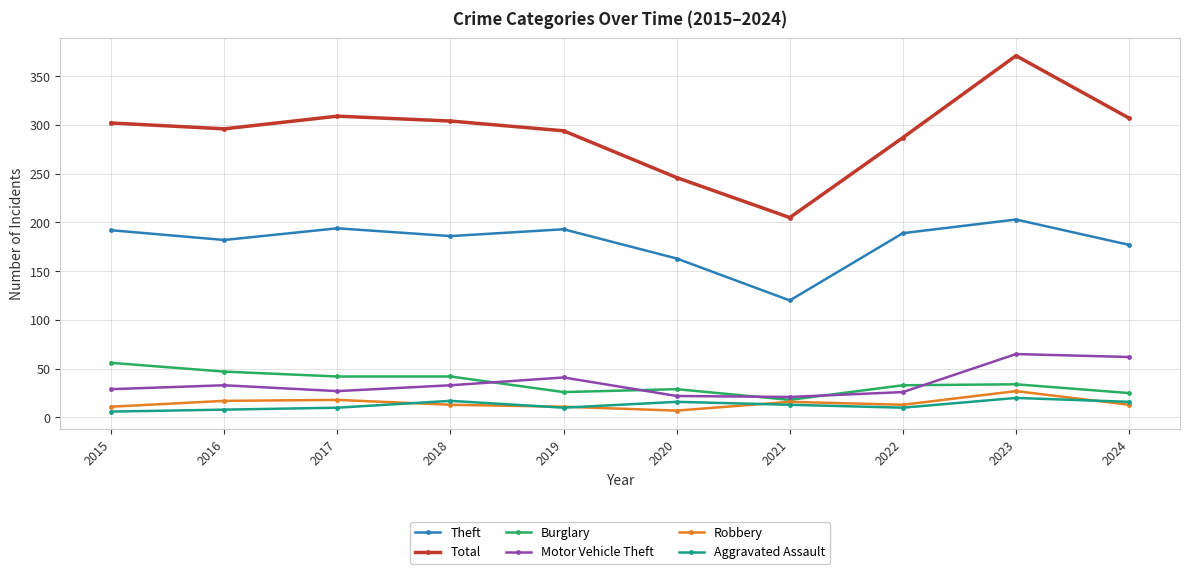

What is the difference between the Motor Vehicle Theft values at 2015 and 2017?

2